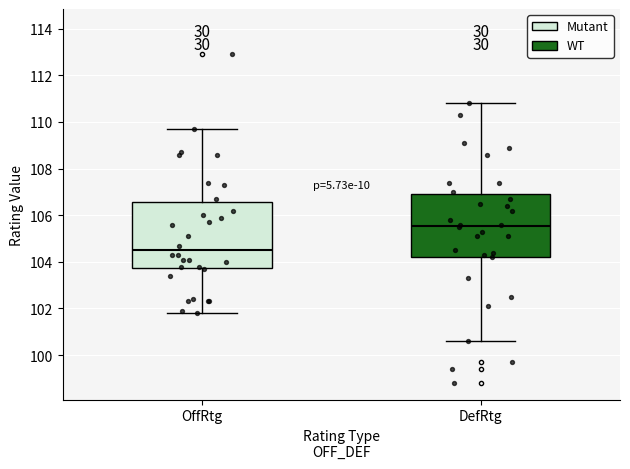

Where is the lower edge of the box for OffRtg on the y-axis? The values are not printed on the chart, so give them approximately, as read against the axis.

103.8